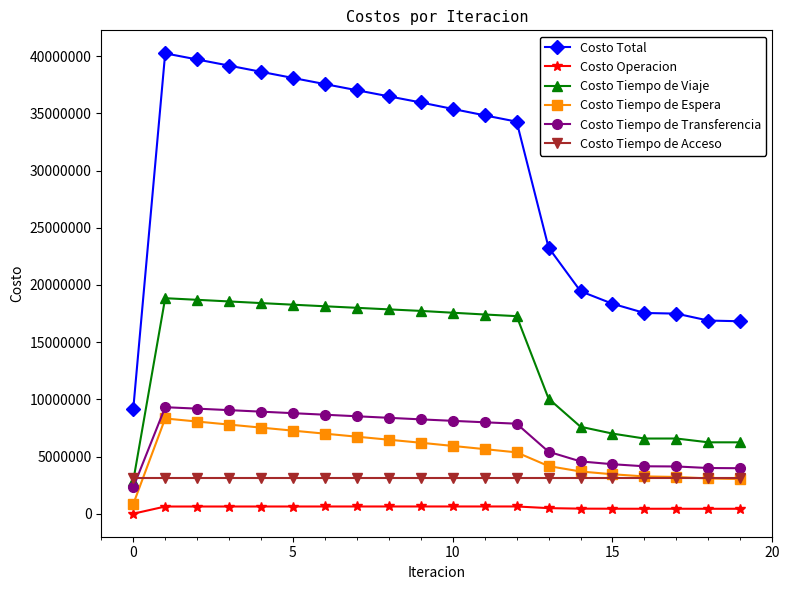

At how many categories does at least one series exceed 11588618?

19